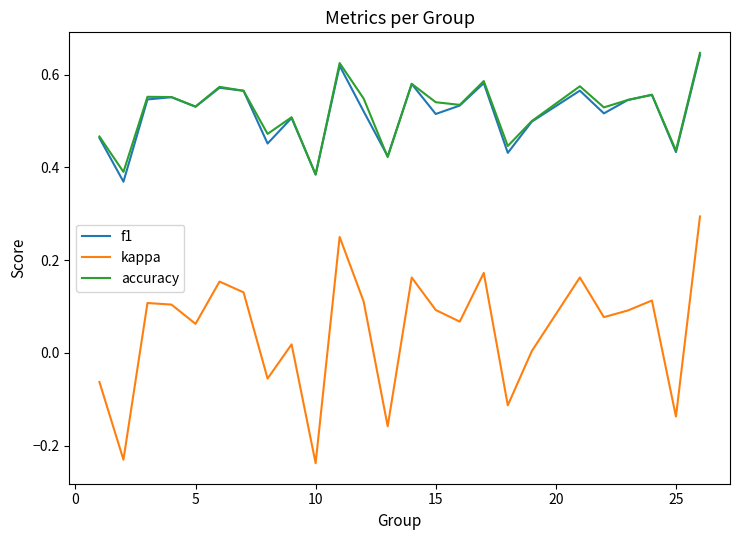

True or false: kappa and accuracy intersect in this chart.

False